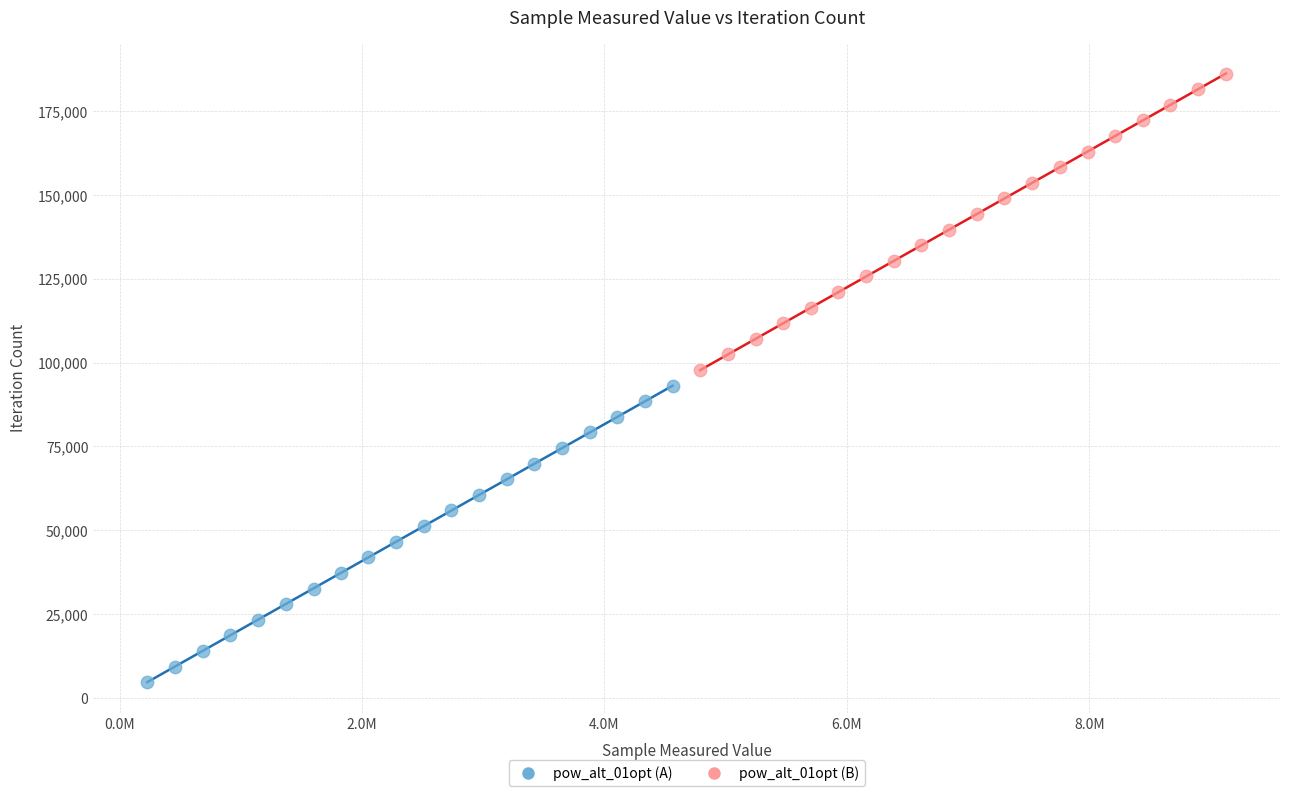

Which series reaches the minimum Y coordinate?

pow_alt_01opt (A)